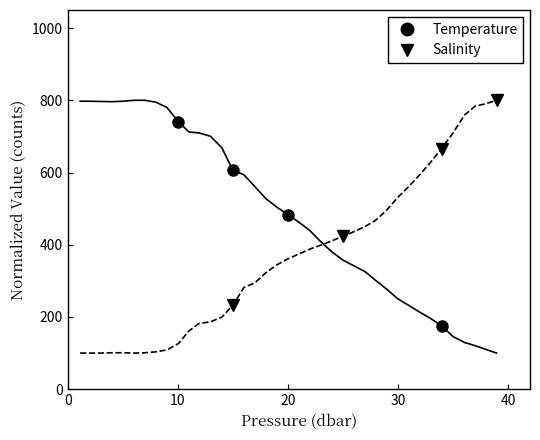

What is the minimum value for Salinity?

100.0